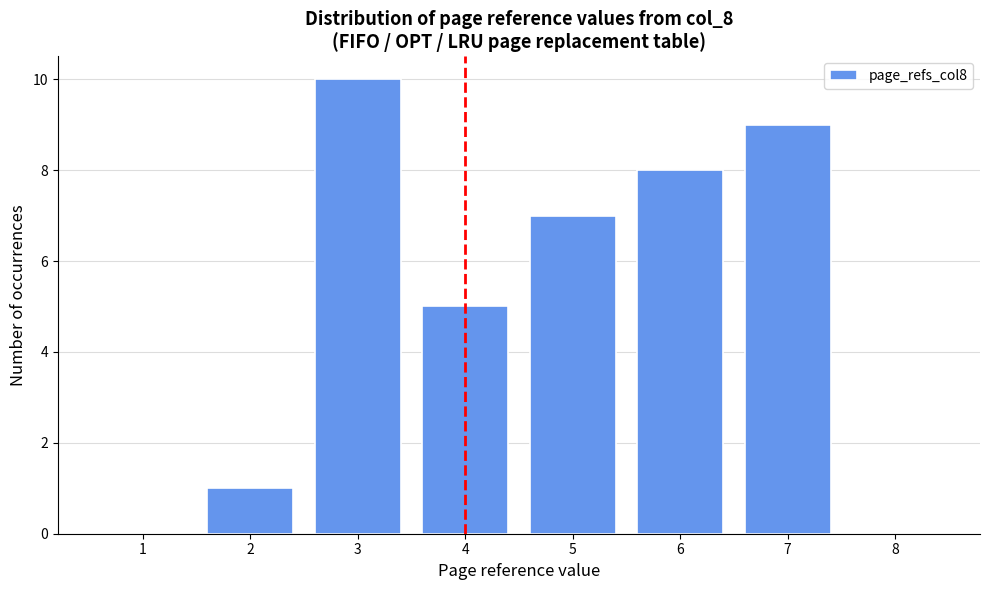

Reading right to left, transcribe all the data shown in this chart.

8=0	7=9	6=8	5=7	4=5	3=10	2=1	1=0